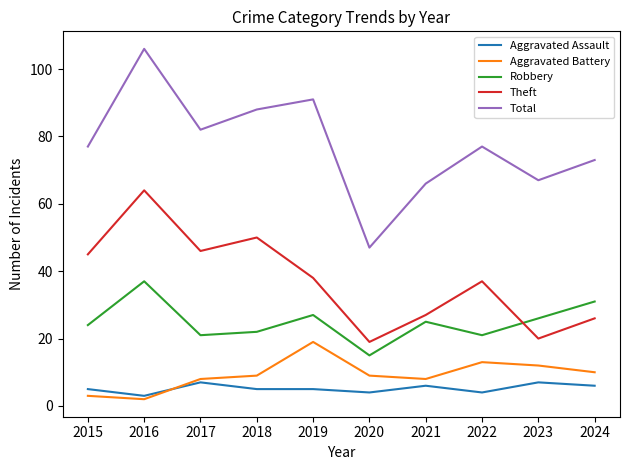

True or false: Theft and Aggravated Battery cross at least once.

False